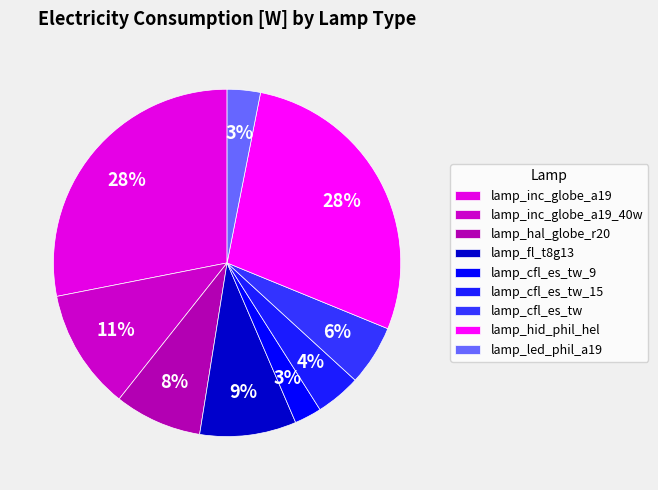

Is lamp_inc_globe_a19_40w the majority of the pie?

No